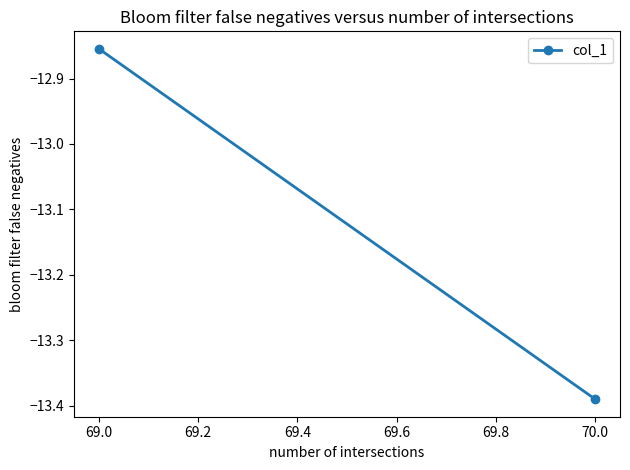

The chart shows a value of -3.4 at 69.0. True or false?

False